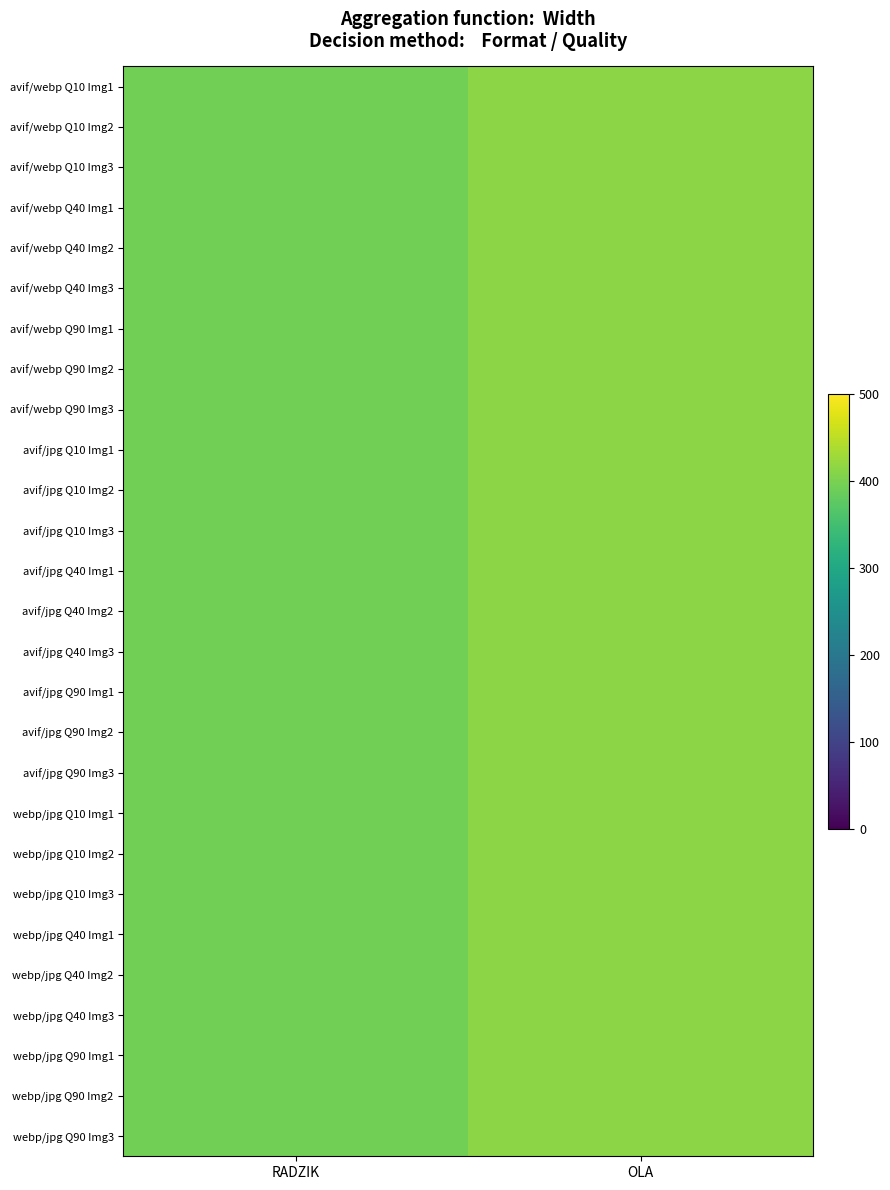

Reading left to right, what are all the values shown in this chart?

avif/webp Q10 Img1: RADZIK=393	OLA=414
avif/webp Q10 Img2: RADZIK=393	OLA=414
avif/webp Q10 Img3: RADZIK=393	OLA=414
avif/webp Q40 Img1: RADZIK=393	OLA=414
avif/webp Q40 Img2: RADZIK=393	OLA=414
avif/webp Q40 Img3: RADZIK=393	OLA=414
avif/webp Q90 Img1: RADZIK=393	OLA=414
avif/webp Q90 Img2: RADZIK=393	OLA=414
avif/webp Q90 Img3: RADZIK=393	OLA=414
avif/jpg Q10 Img1: RADZIK=393	OLA=414
avif/jpg Q10 Img2: RADZIK=393	OLA=414
avif/jpg Q10 Img3: RADZIK=393	OLA=414
avif/jpg Q40 Img1: RADZIK=393	OLA=414
avif/jpg Q40 Img2: RADZIK=393	OLA=414
avif/jpg Q40 Img3: RADZIK=393	OLA=414
avif/jpg Q90 Img1: RADZIK=393	OLA=414
avif/jpg Q90 Img2: RADZIK=393	OLA=414
avif/jpg Q90 Img3: RADZIK=393	OLA=414
webp/jpg Q10 Img1: RADZIK=393	OLA=414
webp/jpg Q10 Img2: RADZIK=393	OLA=414
webp/jpg Q10 Img3: RADZIK=393	OLA=414
webp/jpg Q40 Img1: RADZIK=393	OLA=414
webp/jpg Q40 Img2: RADZIK=393	OLA=414
webp/jpg Q40 Img3: RADZIK=393	OLA=414
webp/jpg Q90 Img1: RADZIK=393	OLA=414
webp/jpg Q90 Img2: RADZIK=393	OLA=414
webp/jpg Q90 Img3: RADZIK=393	OLA=414